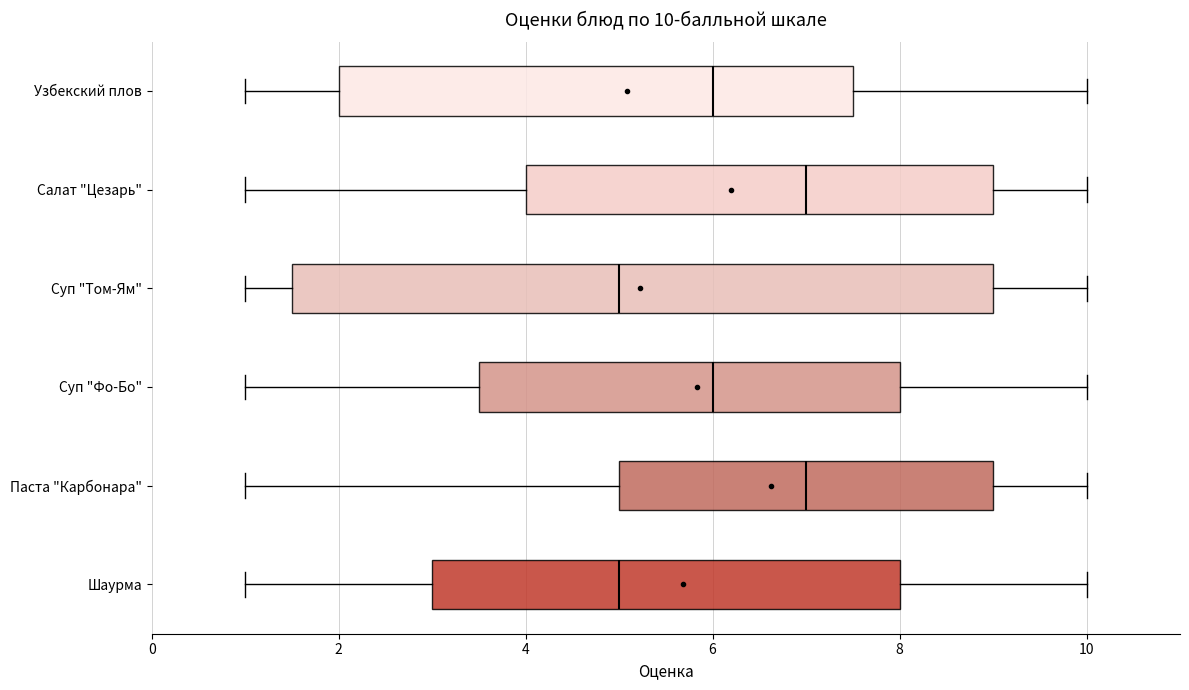

Comparing the boxes themselves (not the whiskers), which one is the widest?

Суп "Том-Ям"